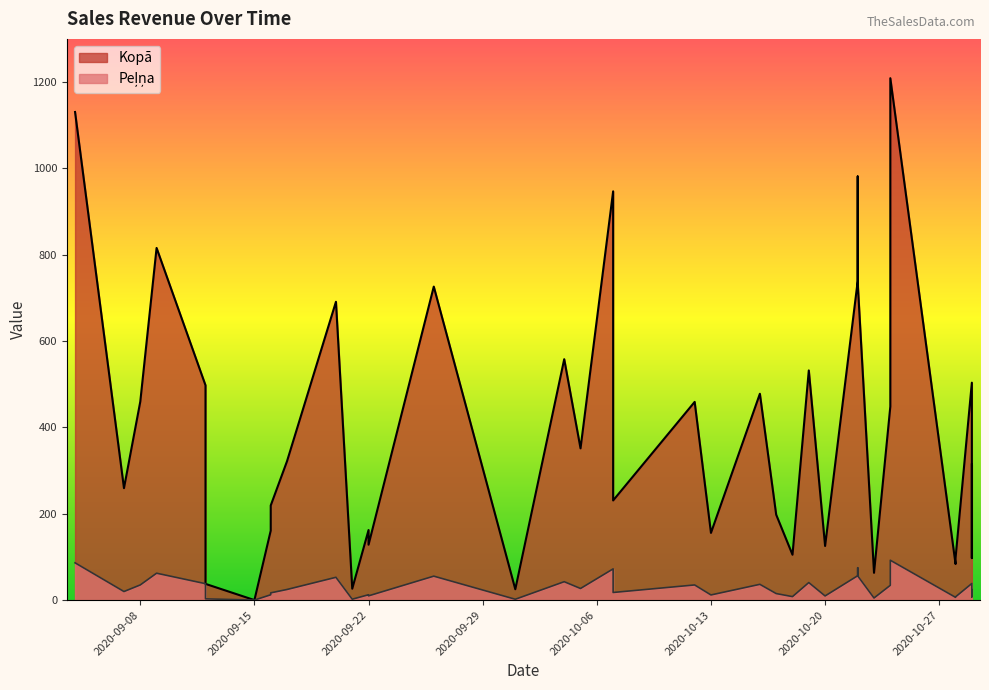

The value of Peļņa at 2020-10-13 is 11.9. True or false?

True